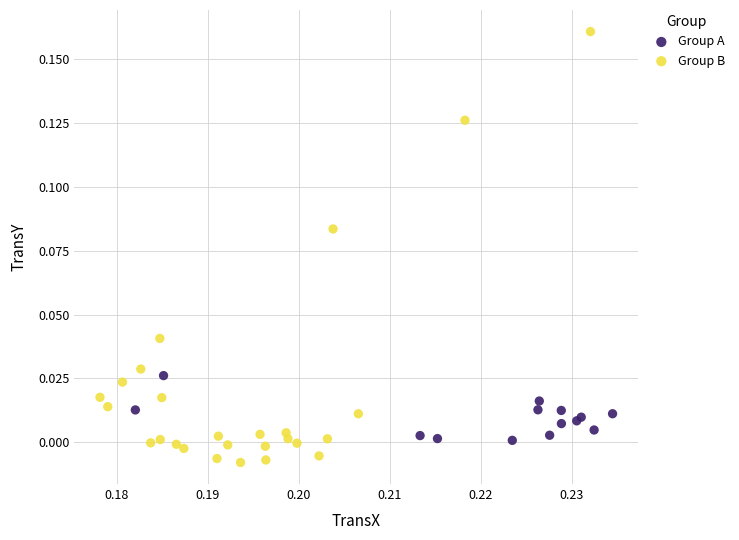

What are all the series names shown in the legend?

Group A, Group B